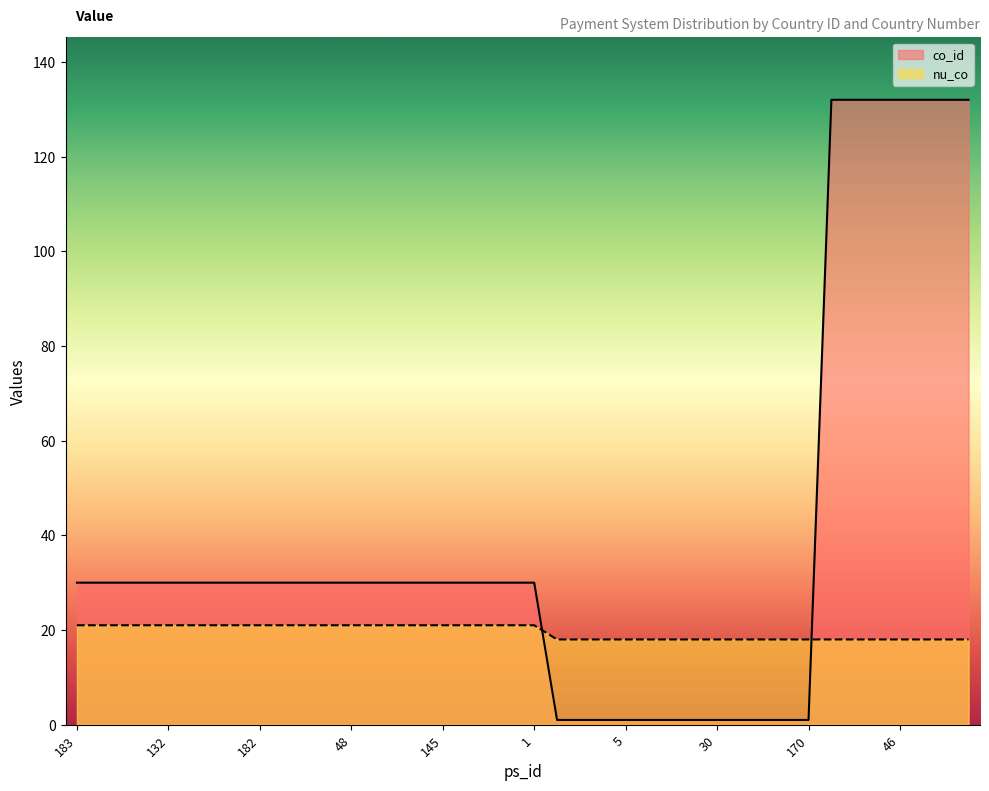

What is the average value of the co_id series?

39